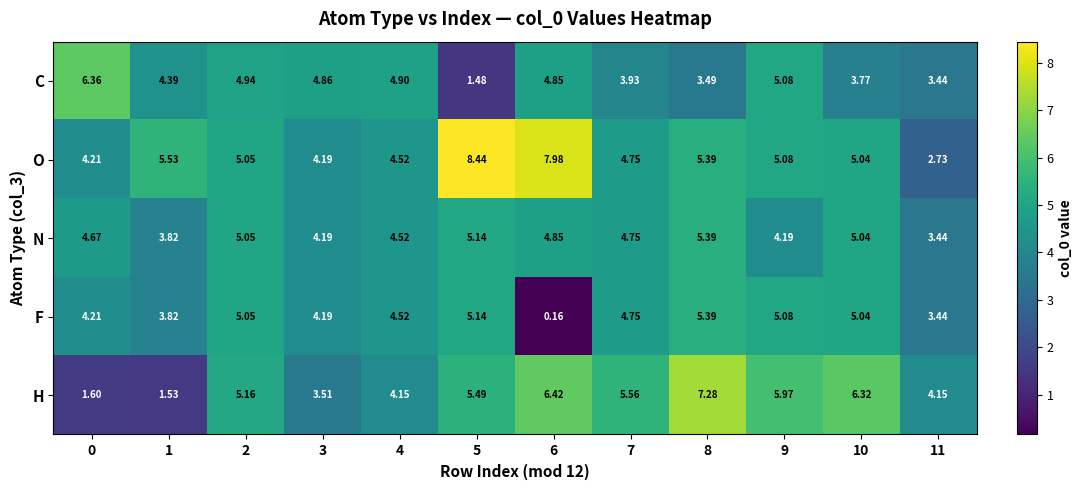

Is the value of H at 7 greater than the value of F at 10?

Yes